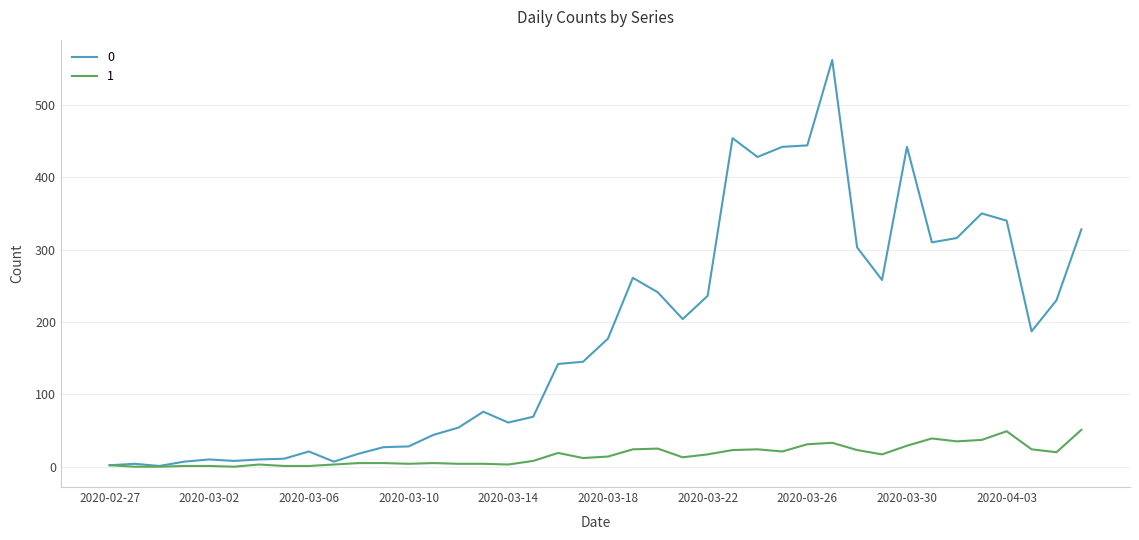

What is the greatest value displayed?

562